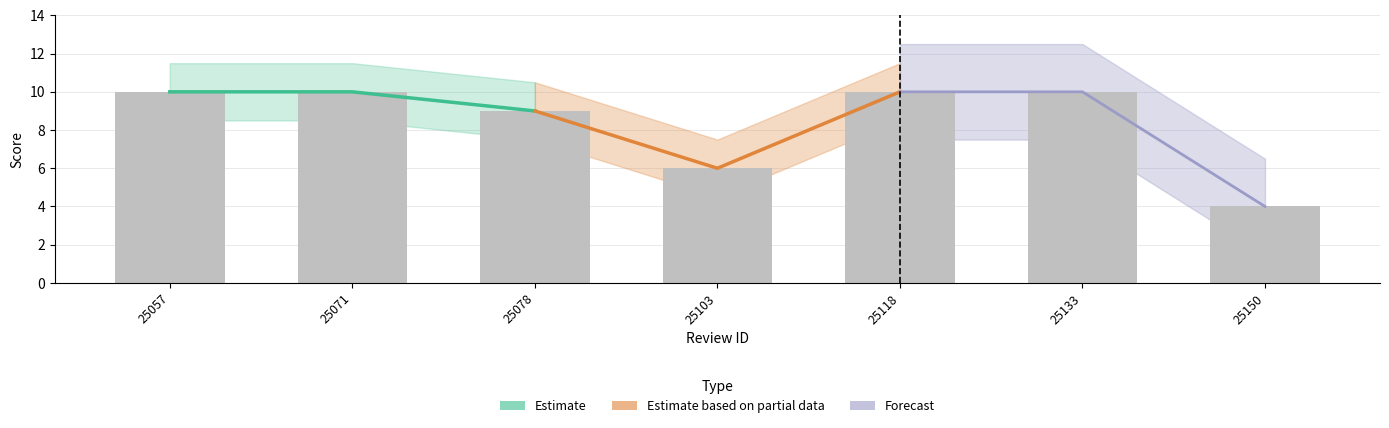

True or false: Forecast has a value of 3 at 25133.

False